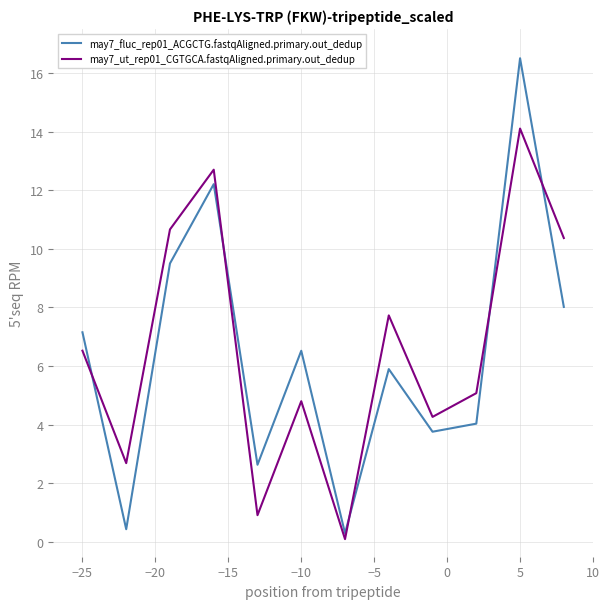

Which series has the widest spread of values?

may7_fluc_rep01_ACGCTG.fastqAligned.primary.out_dedup